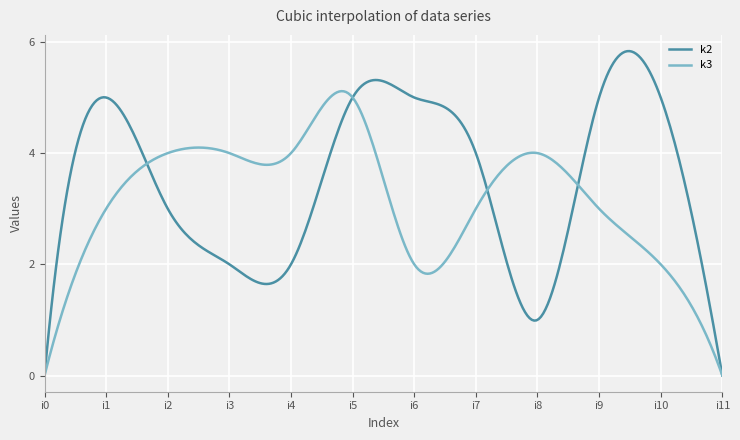

What is the highest value of the k3 series?

5.1